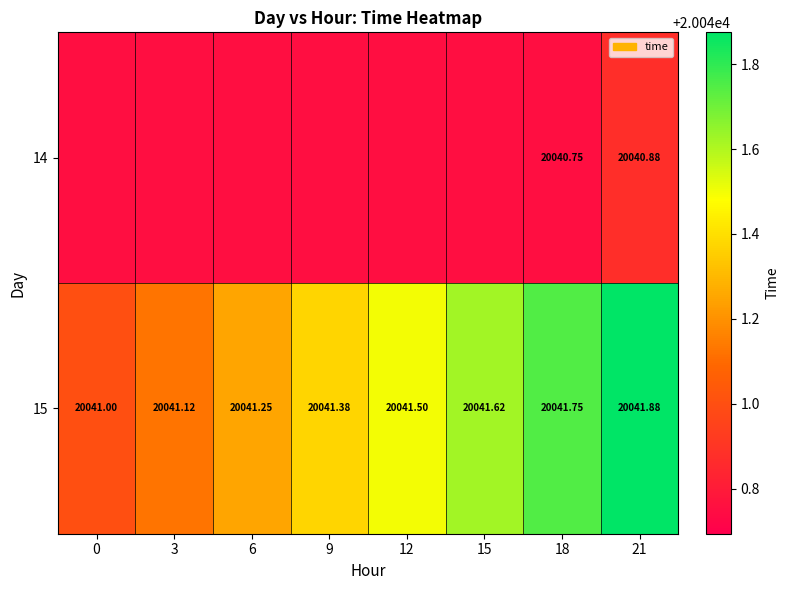

Which series has the largest total across all categories?

15